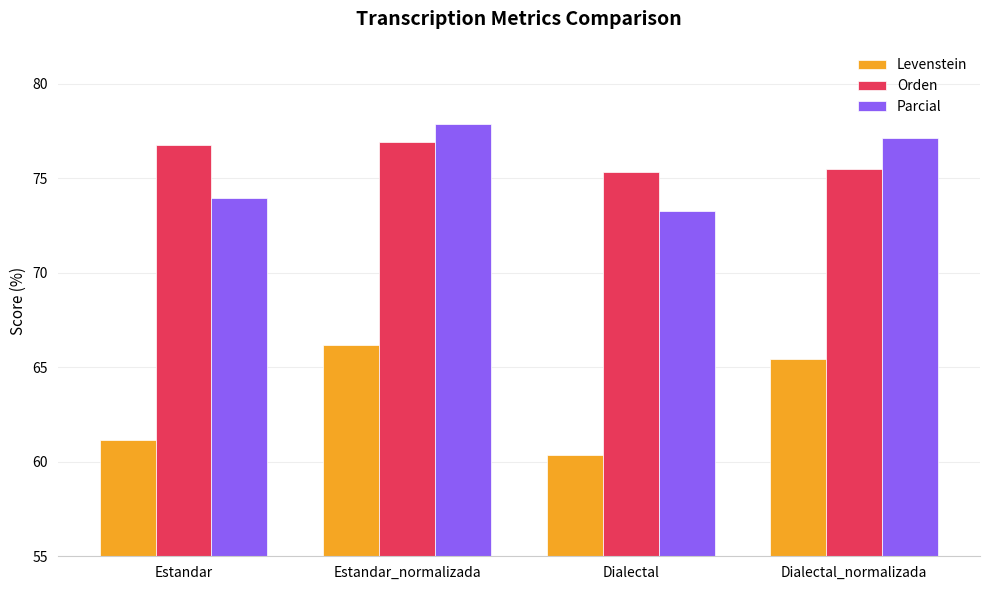

Where is Levenstein nearest to the value 63?

Estandar